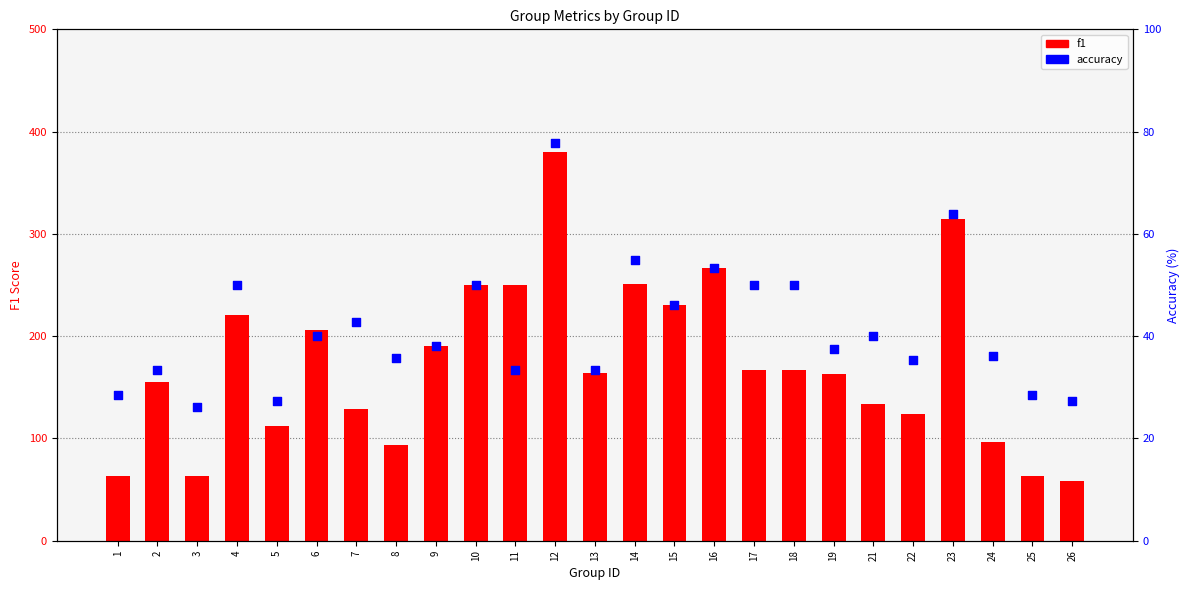

Which series contains the highest Y value?

f1